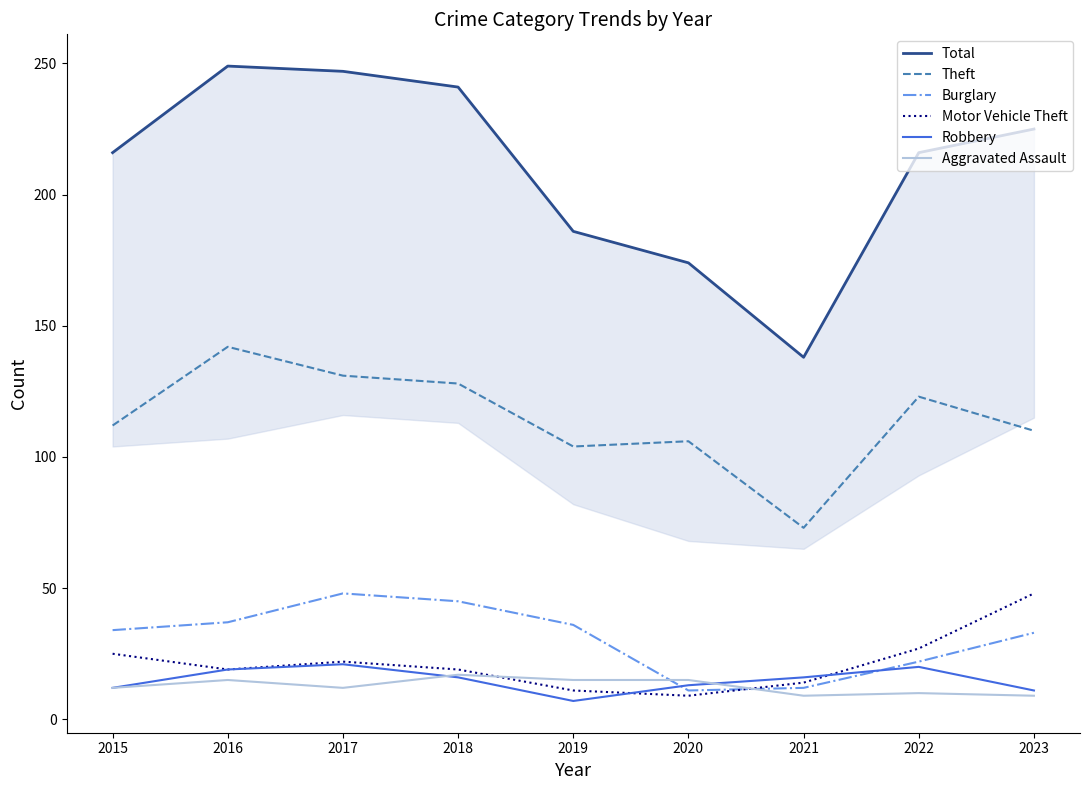

What is the difference between the maximum and minimum values in the Theft series?

69